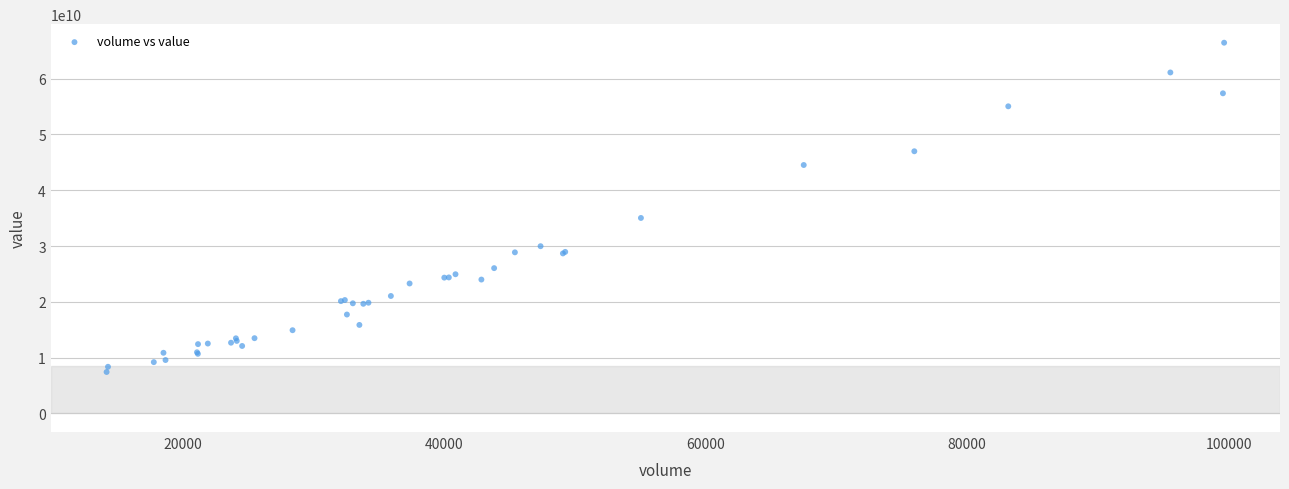

What Y value in the scatter plot is closest to 36937534709?

35035737452.9